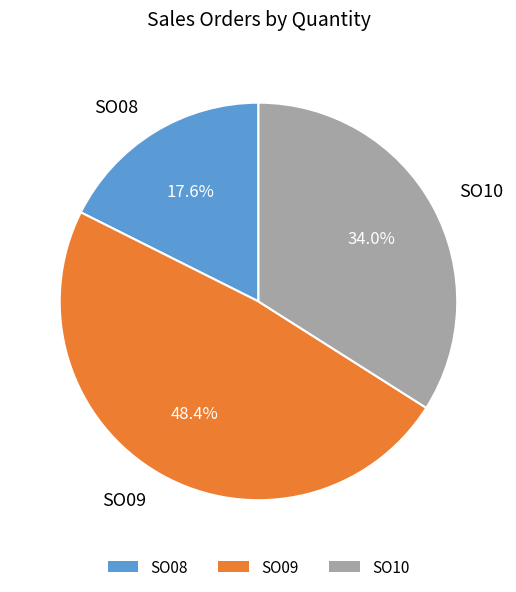

What percentage is the SO10 slice, to the nearest percent?

34%